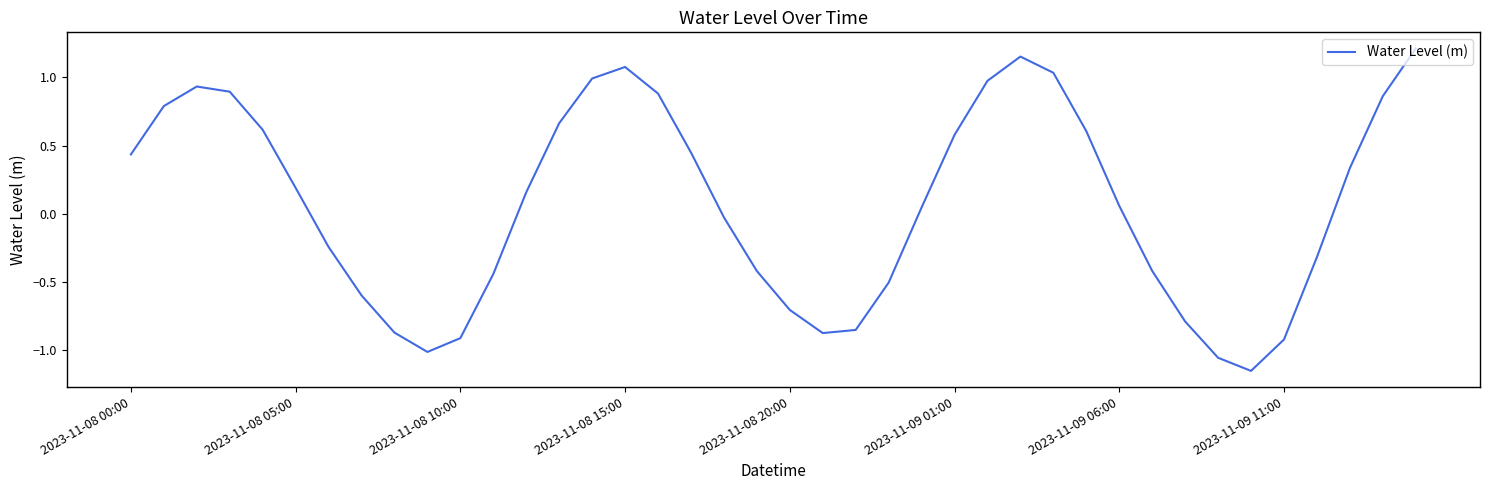

Count the number of values greater than 0.

22